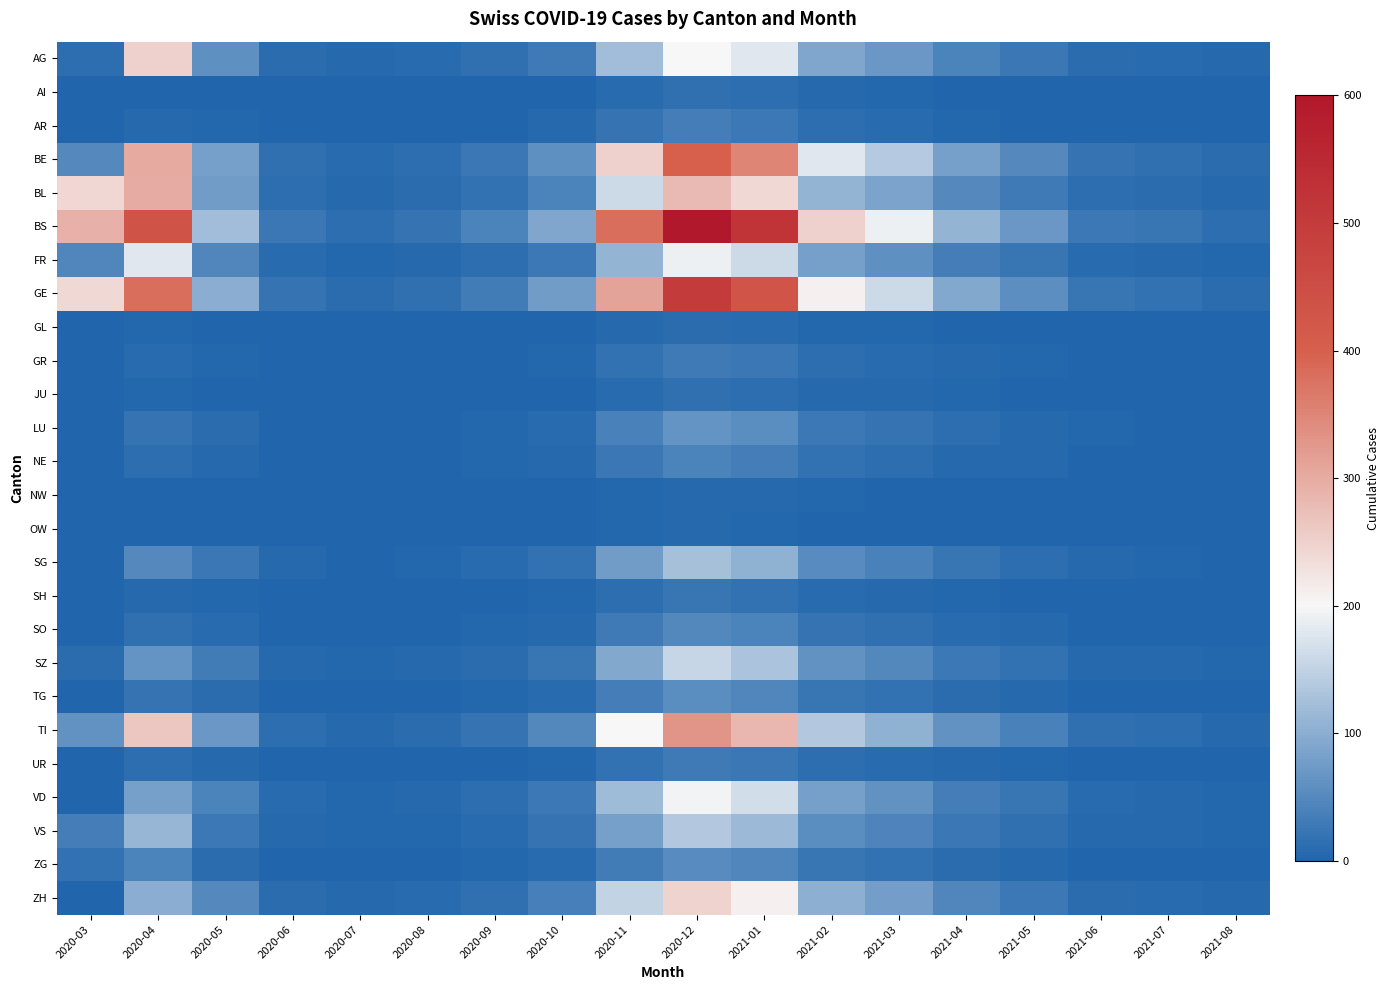

Which label corresponds to the largest value in the chart?

2020-12